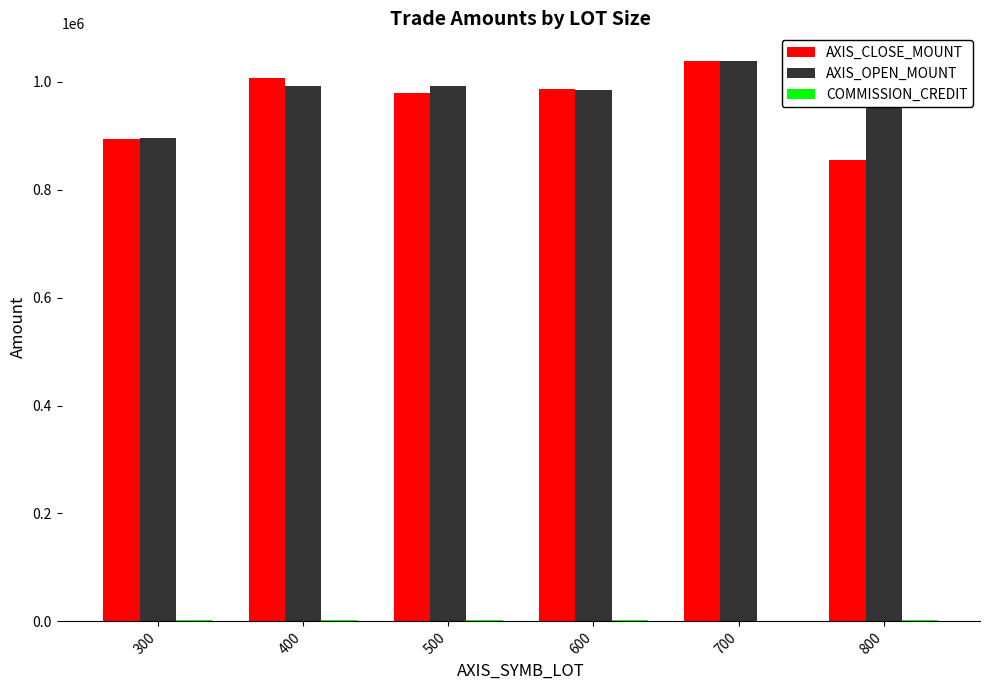

How many distinct data groups are displayed?

3